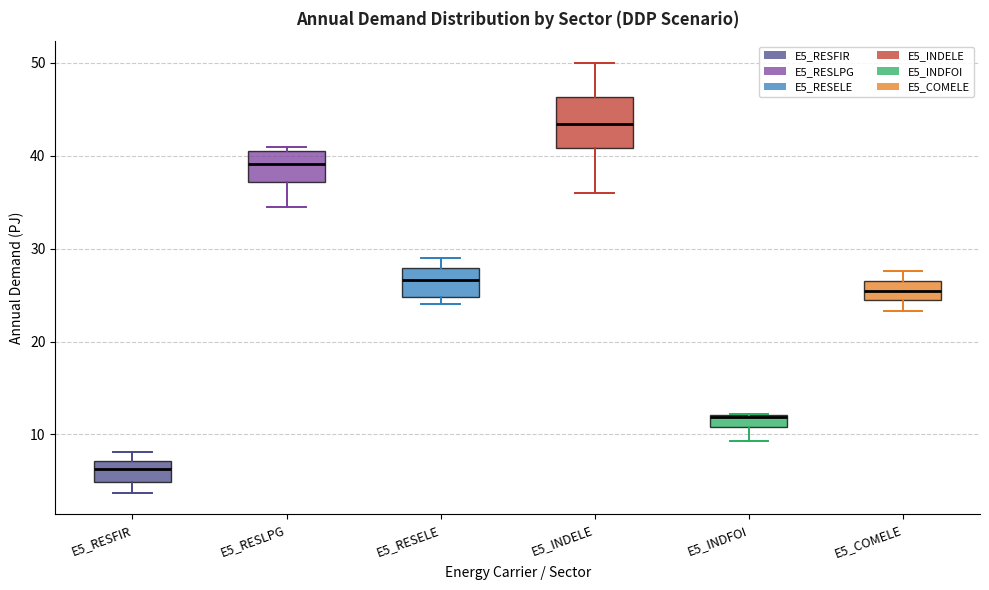

Where is the lower edge of the box for E5_INDELE on the y-axis? The values are not printed on the chart, so give them approximately, as read against the axis.

41